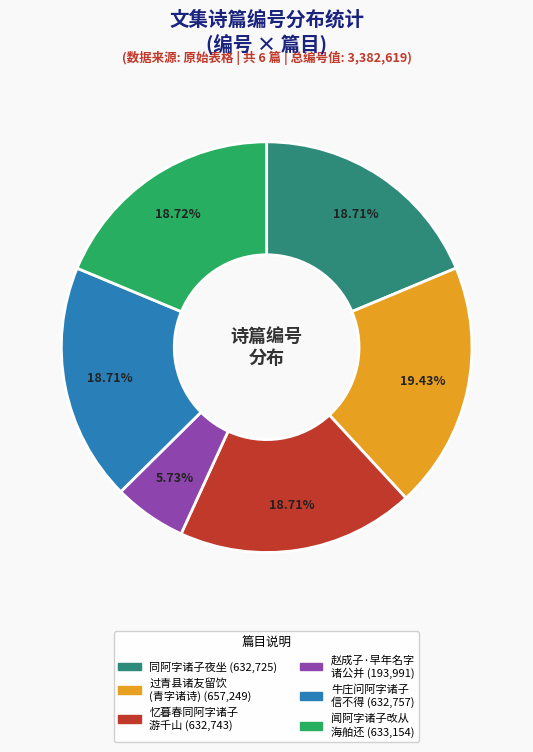

Count the number of slices in the pie.

6